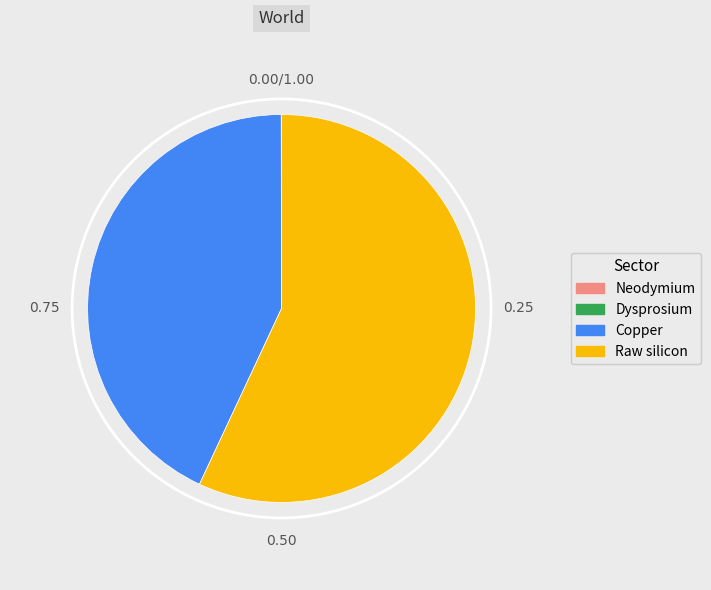

Which category has the biggest portion of the pie?

Raw silicon